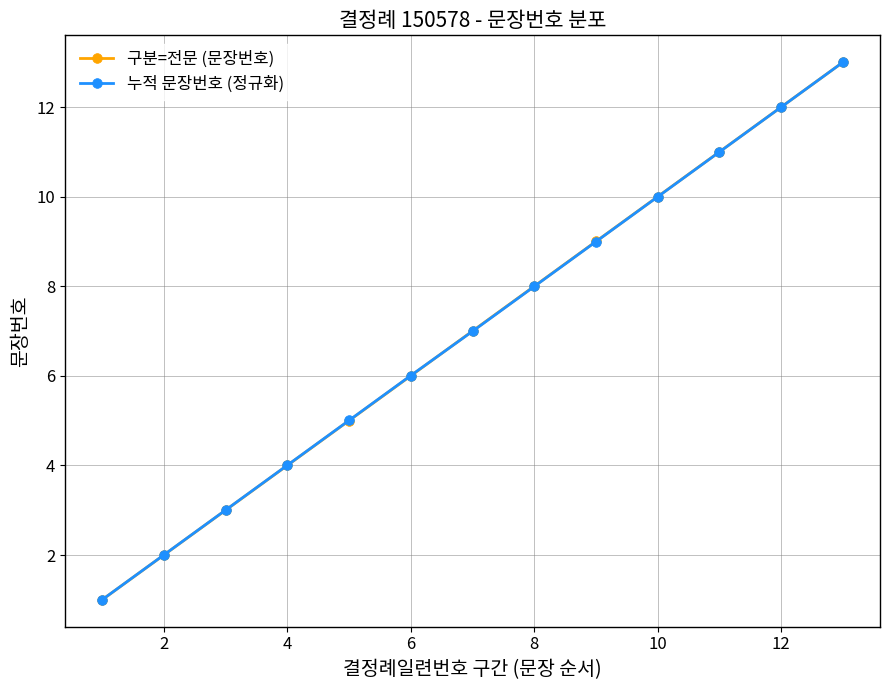

What is the value of the 누적 문장번호 (정규화) point at the 7th from the left?

7.0